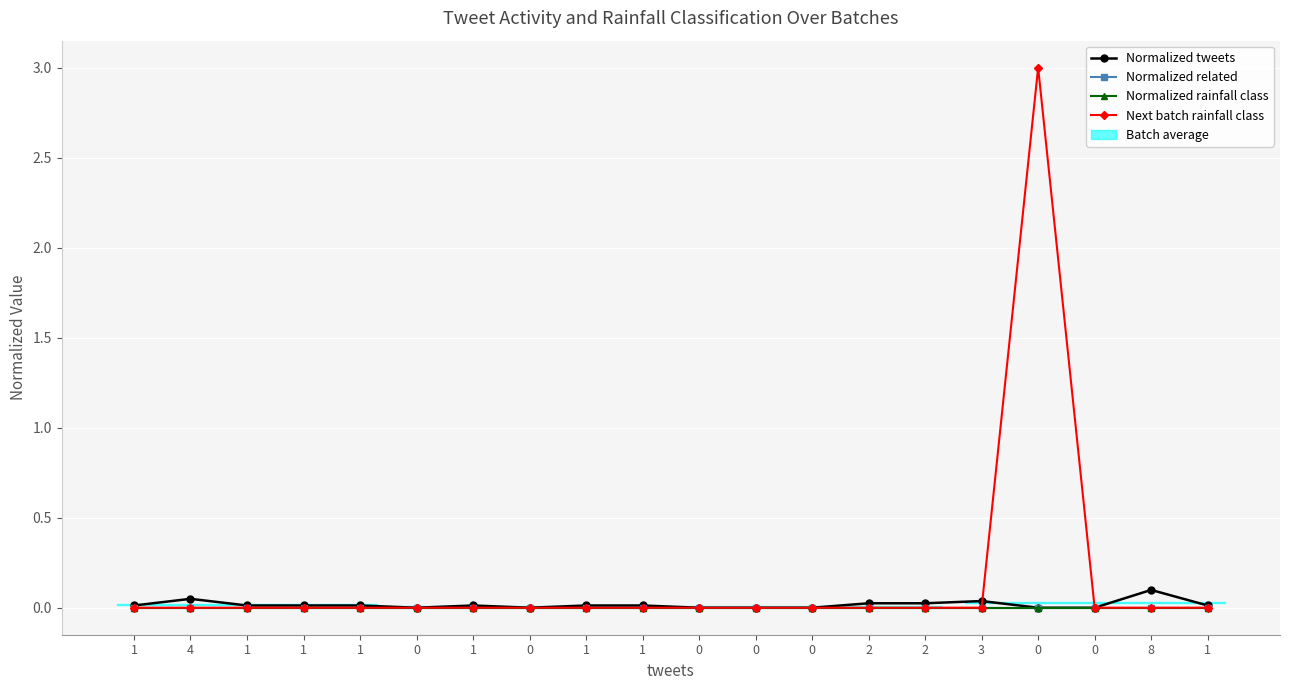

True or false: Normalized related and Normalized tweets cross at least once.

False